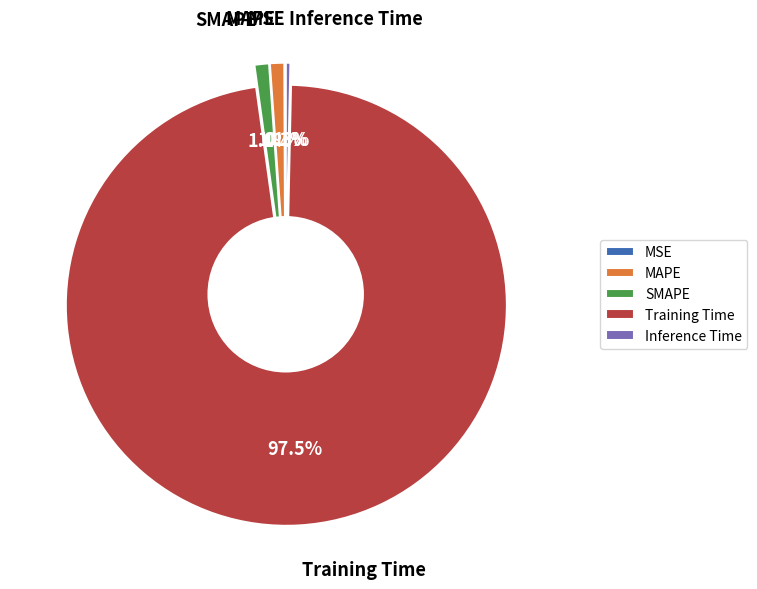

Is there any slice that represents more than half of the pie?

Yes